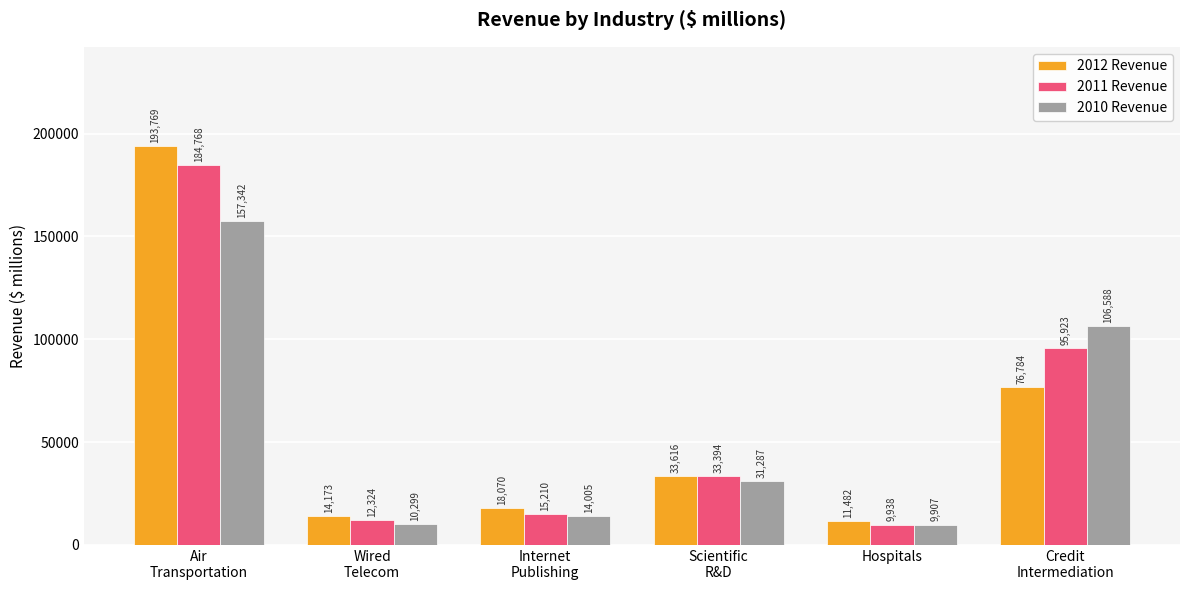

What is the sum of all 2011 Revenue values?

351557